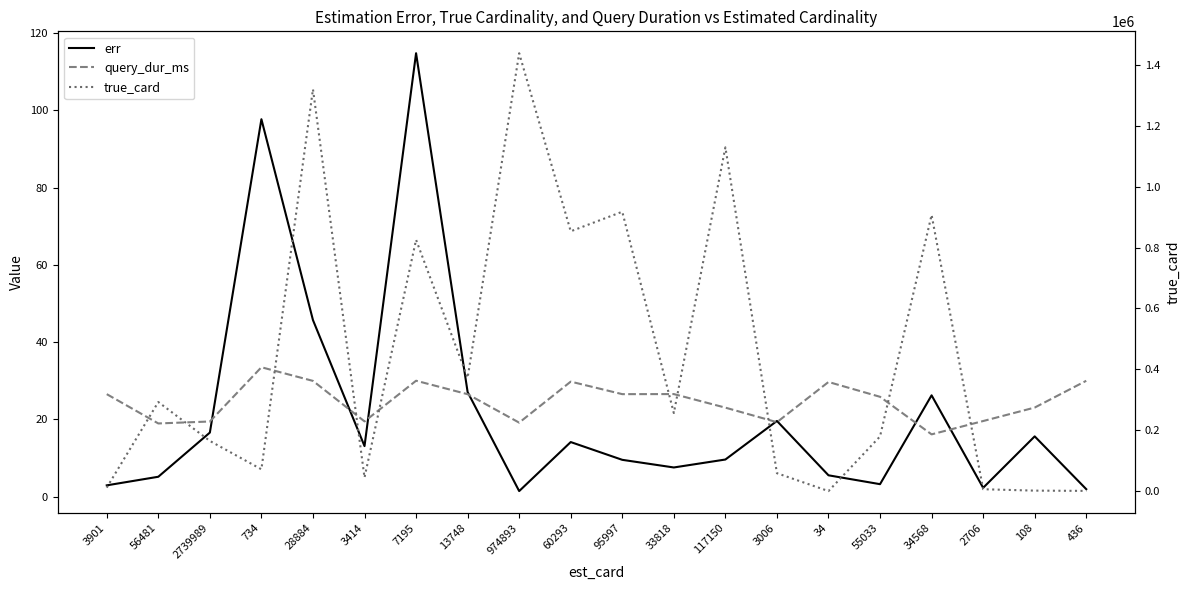

What is the average value of the query_dur_ms series?

24.7